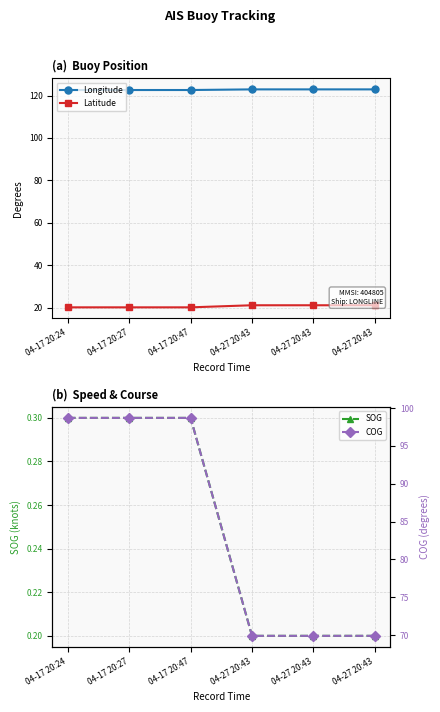

Between 04-27 20:43 and 04-17 20:24, which is larger?

04-27 20:43